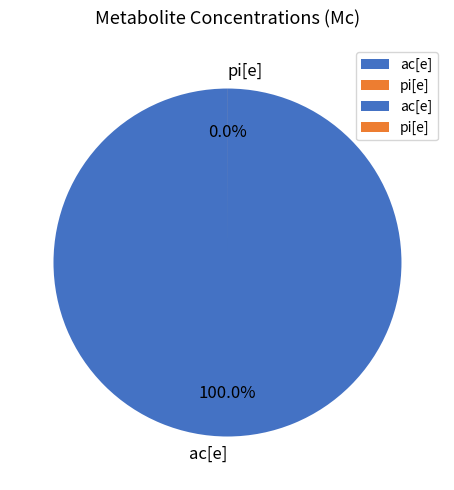

Between pi[e] and ac[e], which is larger?

ac[e]